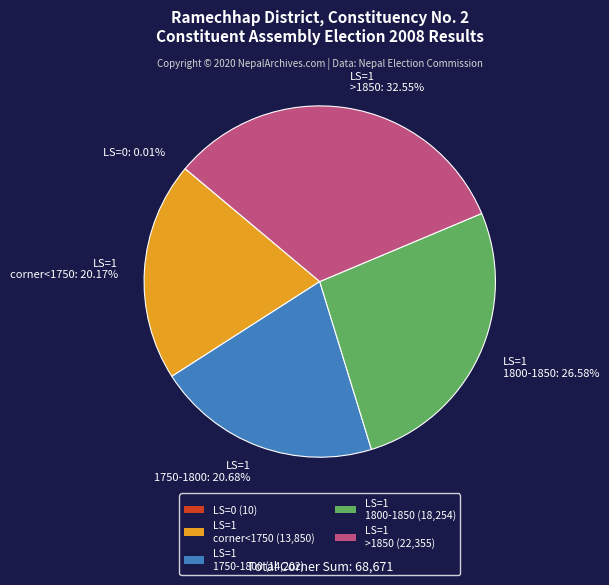

Approximately how many times larger is the value at LS=1 1750-1800: 20.68% compared to LS=1 corner<1750: 20.17%?

1.0